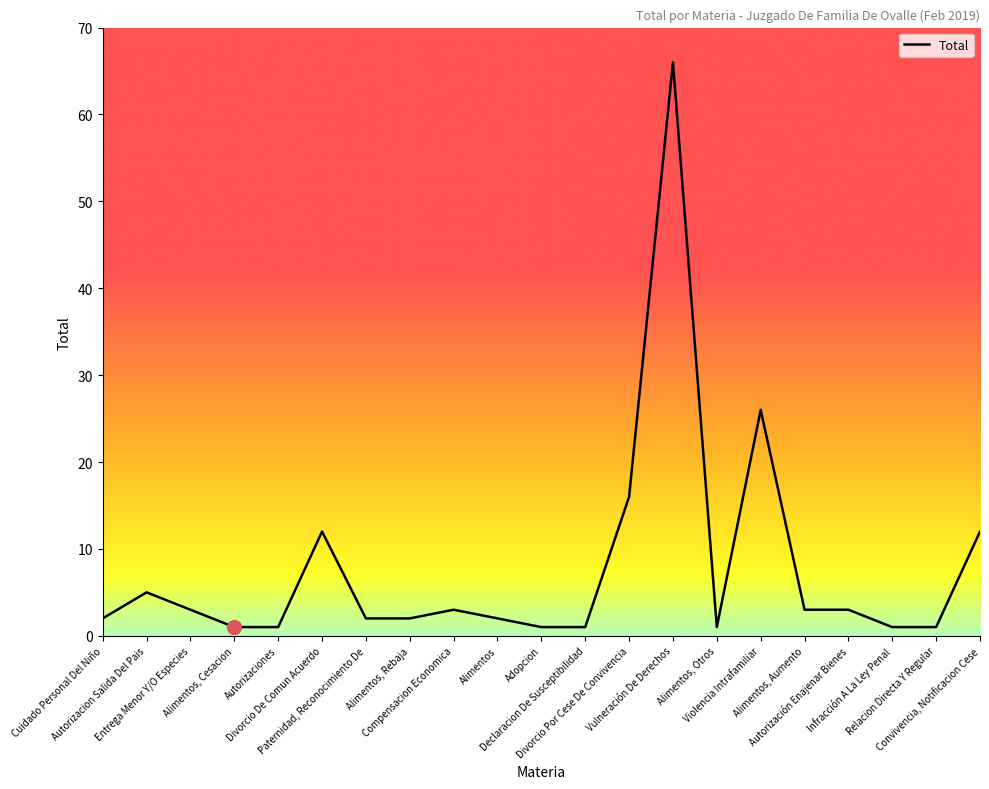

How many series are shown in this chart?

1